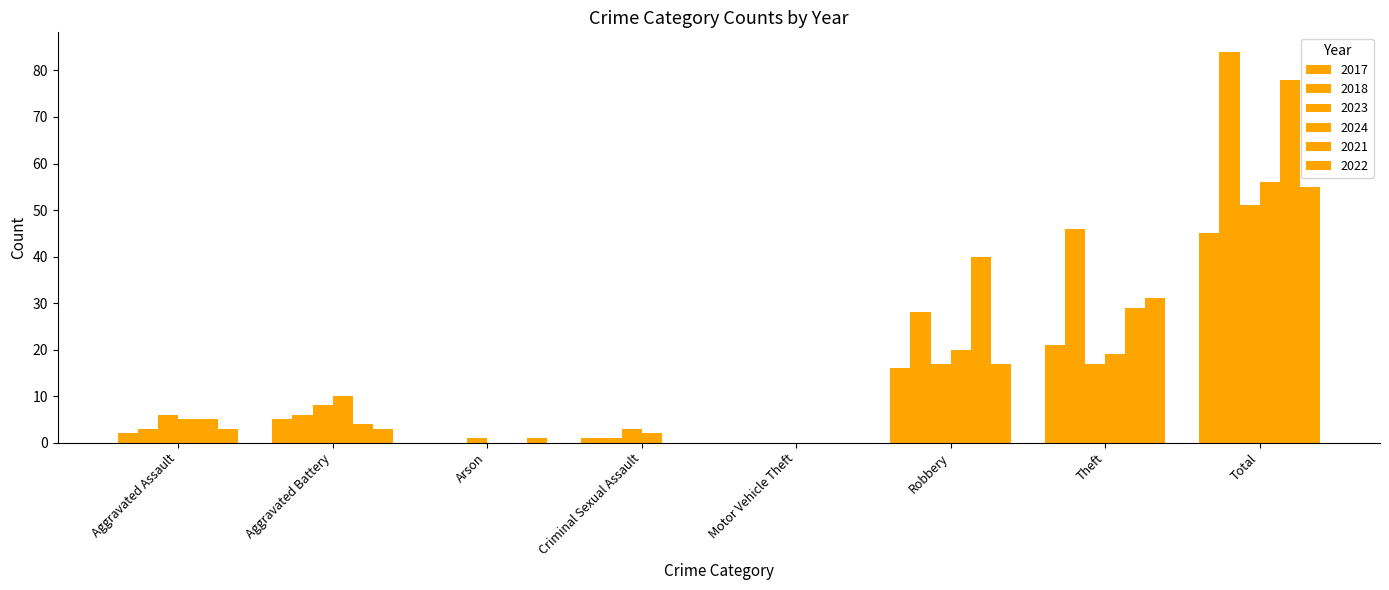

What position from the right is Motor Vehicle Theft?

4